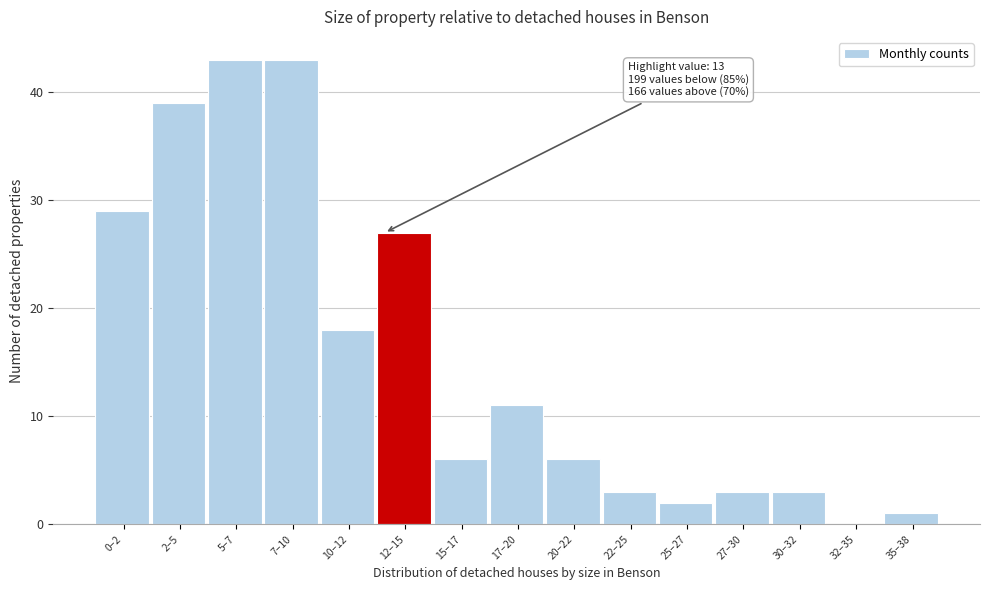

Reading left to right, what are all the values shown in this chart?

0–2=29	2–5=39	5–7=43	7–10=43	10–12=18	12–15=27	15–17=6	17–20=11	20–22=6	22–25=3	25–27=2	27–30=3	30–32=3	32–35=0	35–38=1